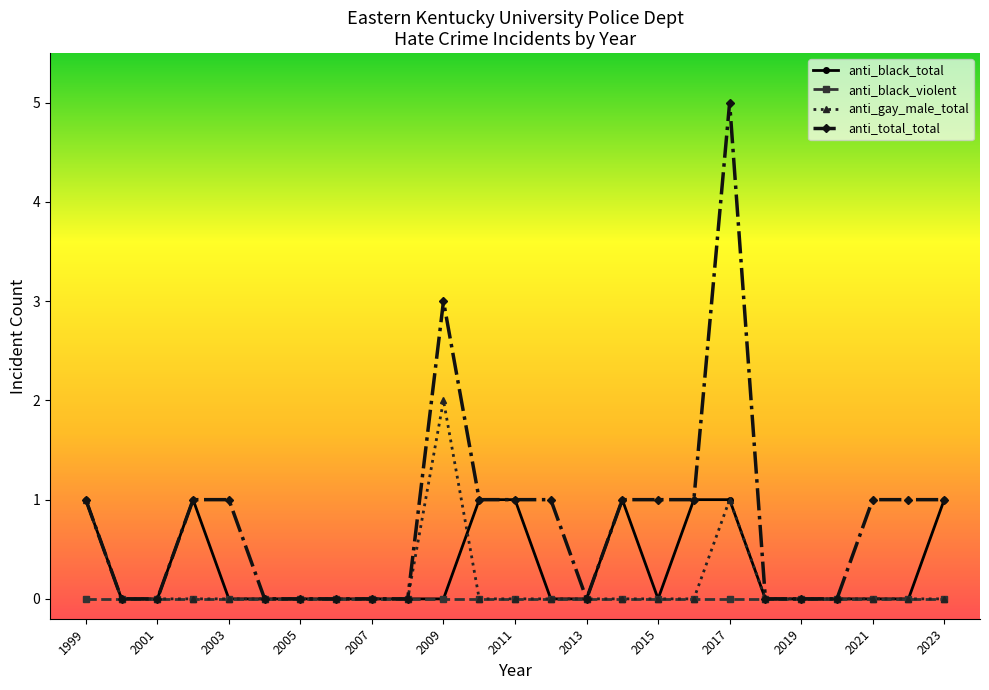

Which series has the largest total across all categories?

anti_total_total